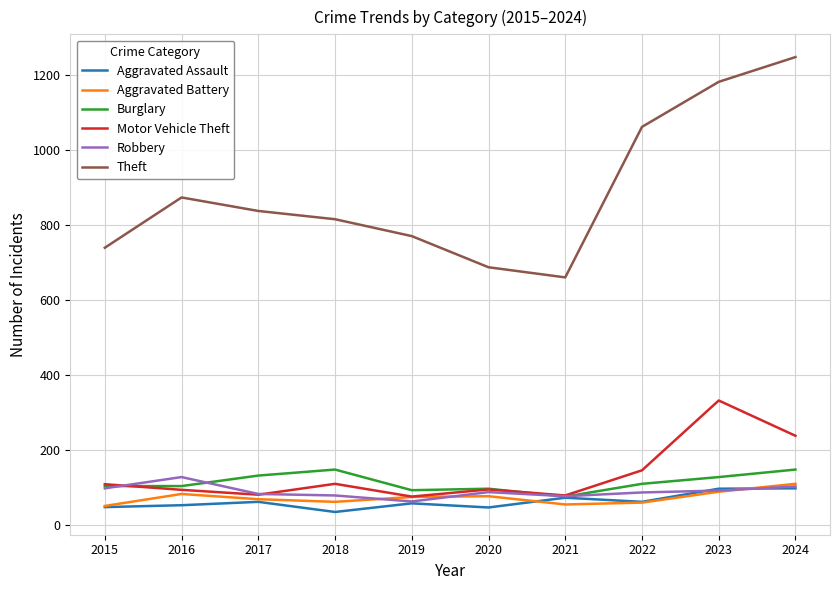

What is the difference between the highest and lowest values at 2017?

775